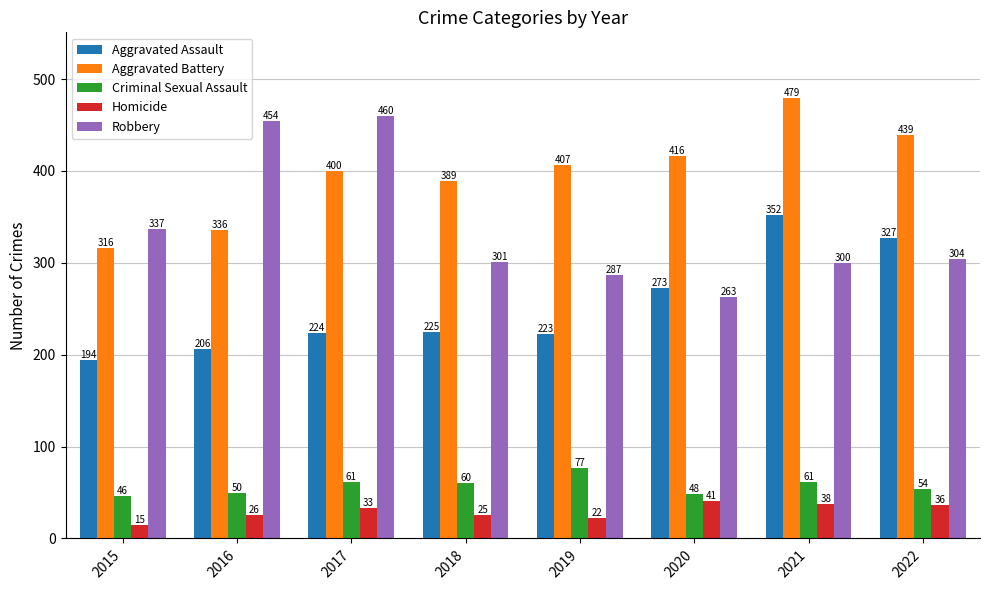

What is the difference between the maximum and minimum values in the Aggravated Assault series?

158